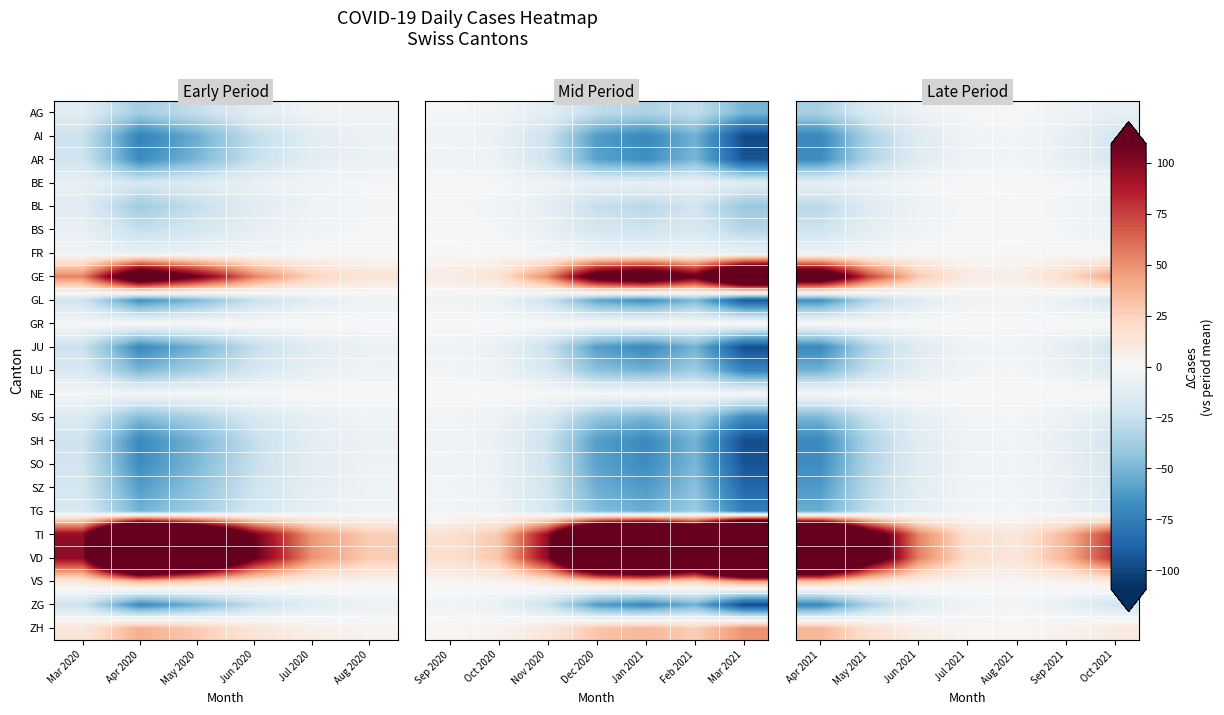

Rank the series by their maximum value, from lowest to highest.

AI, AR, GL, JU, SH, SO, SZ, ZG, LU, SG, TG, AG, BL, BS, BE, FR, NE, GR, VS, ZH, GE, TI, VD